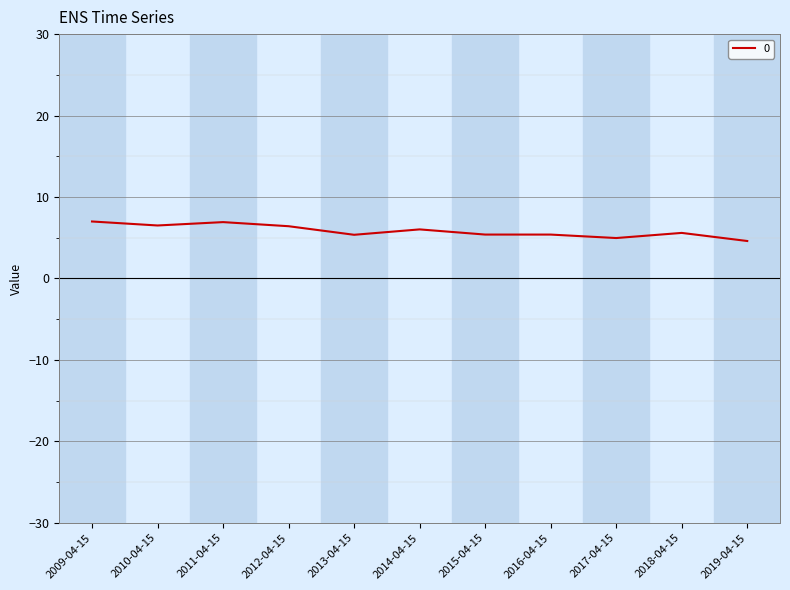

What is the minimum value shown in the chart?

4.6